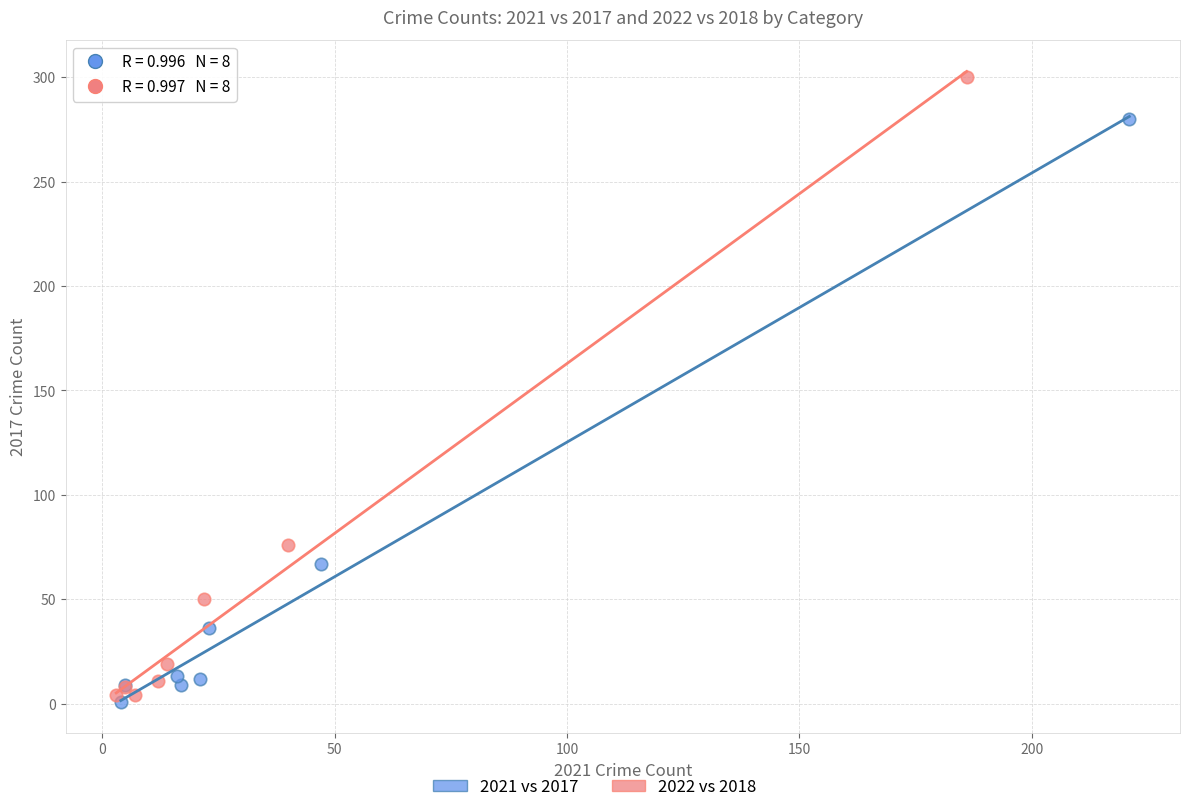

Which series contains the lowest Y value?

2021 vs 2017